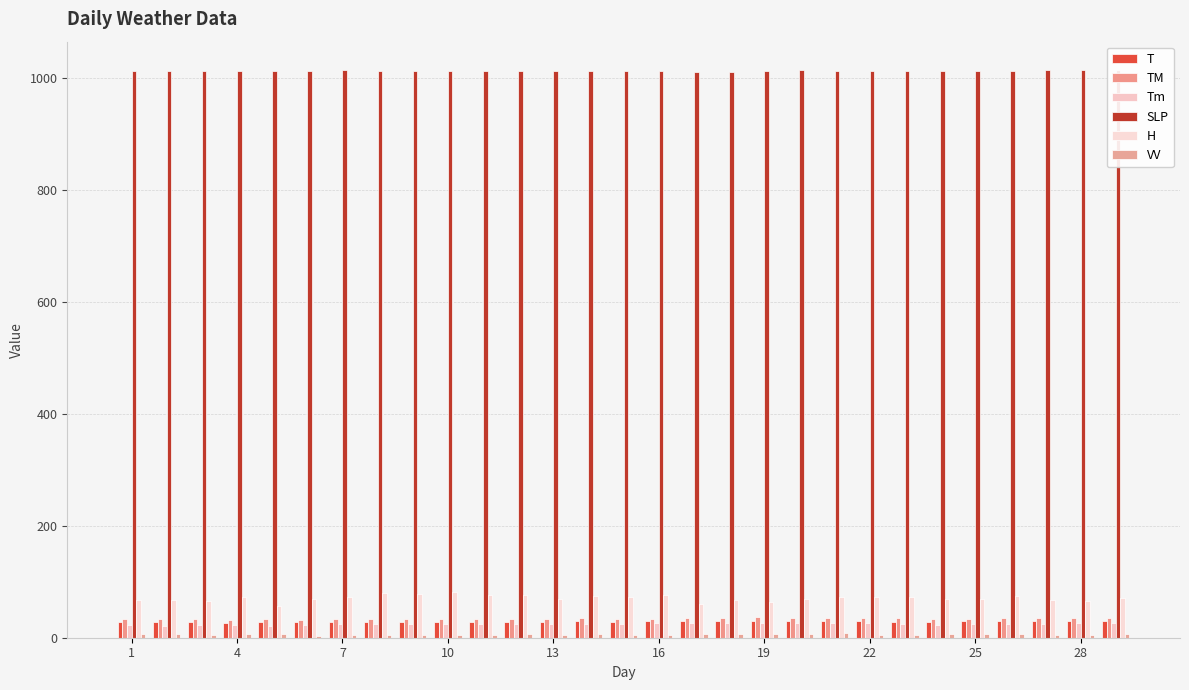

How many distinct data groups are displayed?

6